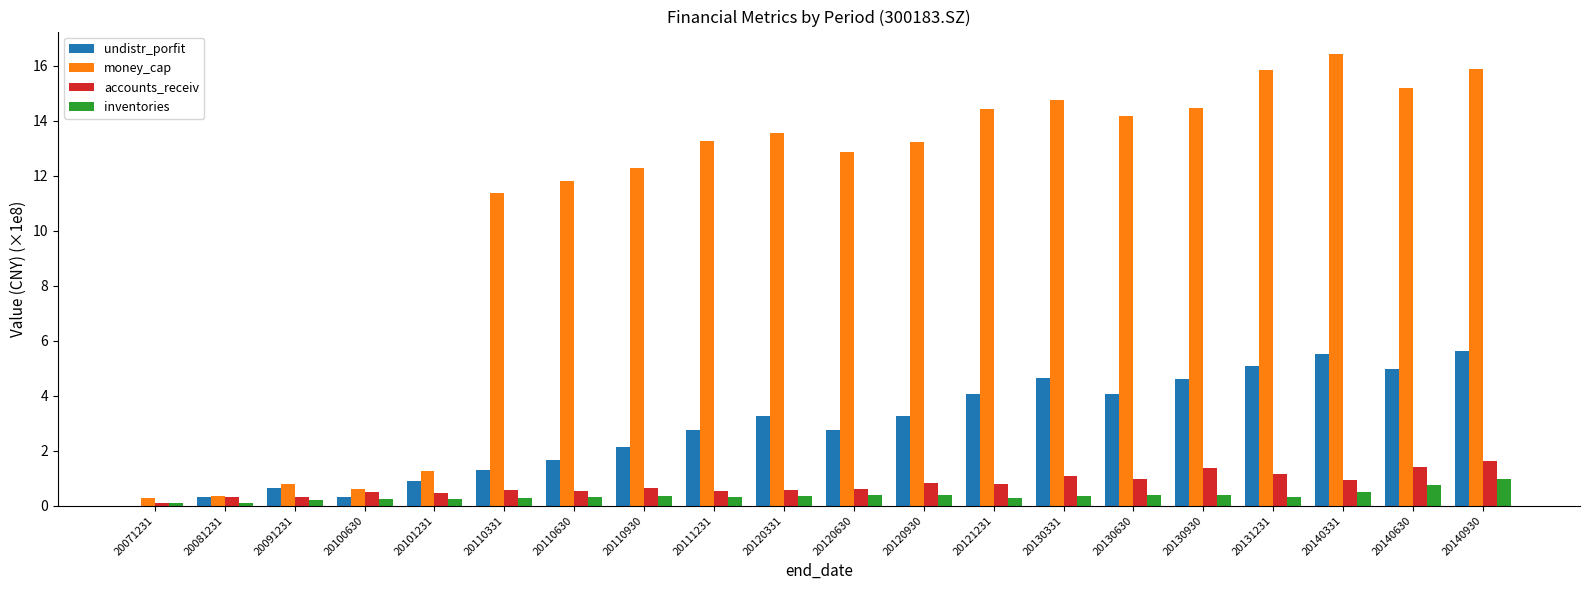

True or false: inventories has a value of 0.1 at 20081231.

True